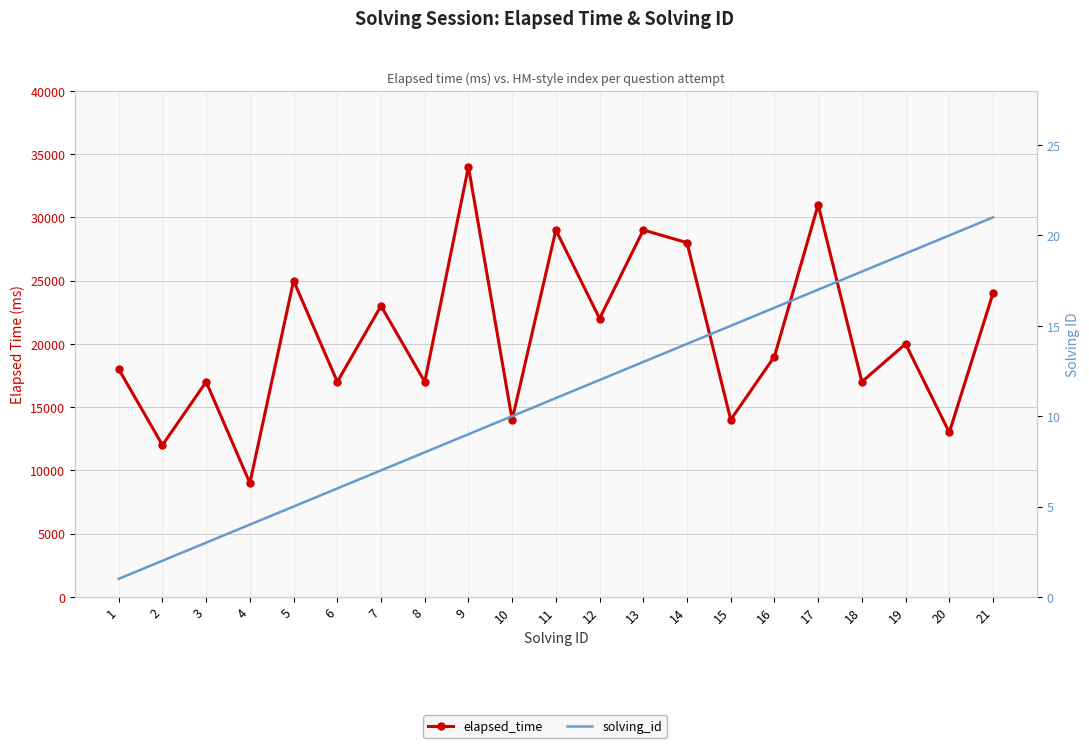

Rank the series by their average value, from lowest to highest.

solving_id, elapsed_time